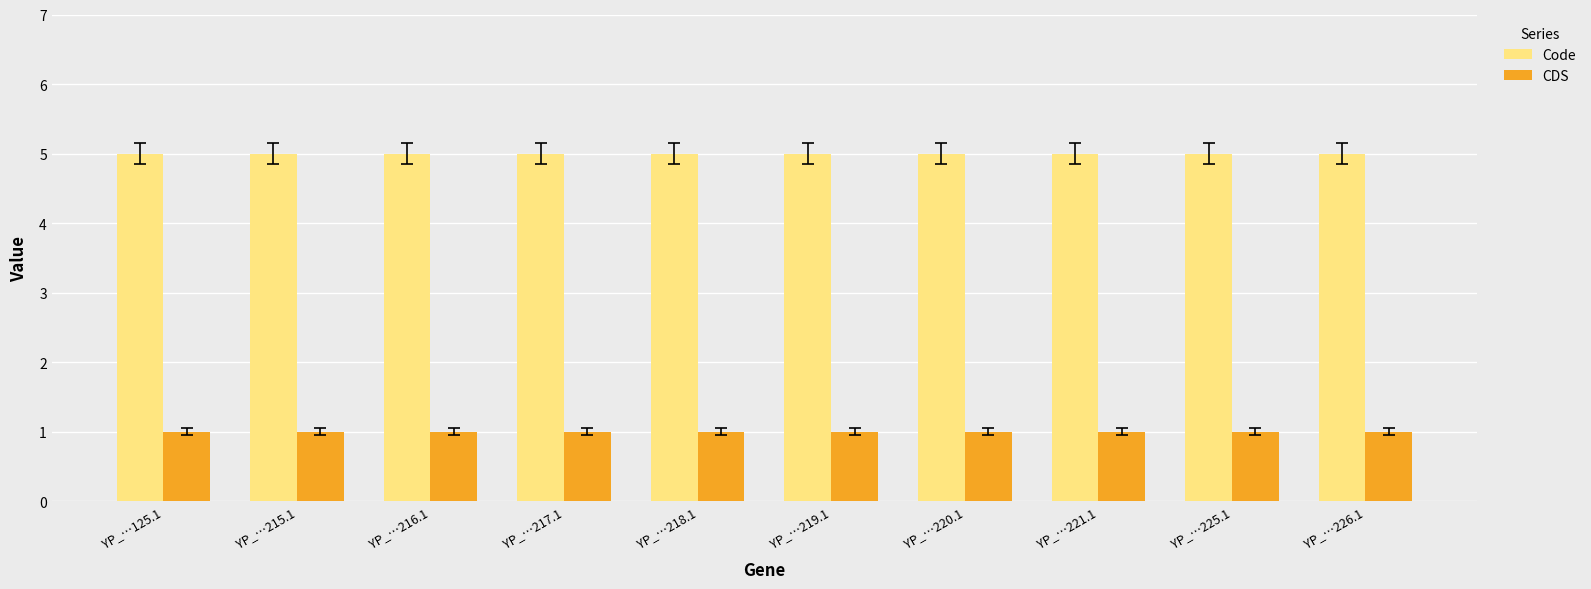

What is the total value across all series at YP_…215.1?

6